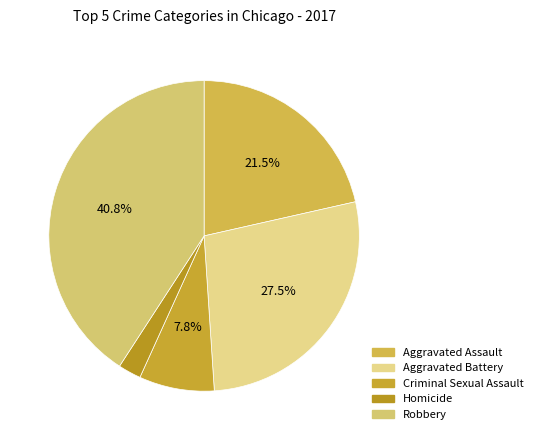

Count the number of slices in the pie.

5